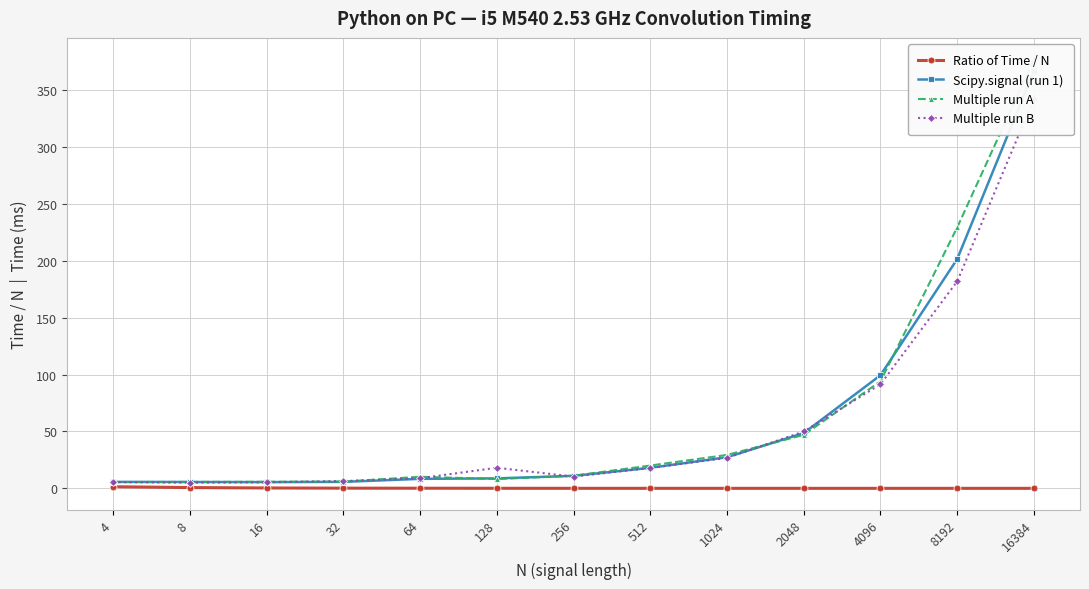

True or false: Scipy.signal (run 1) and Ratio of Time / N cross at least once.

False